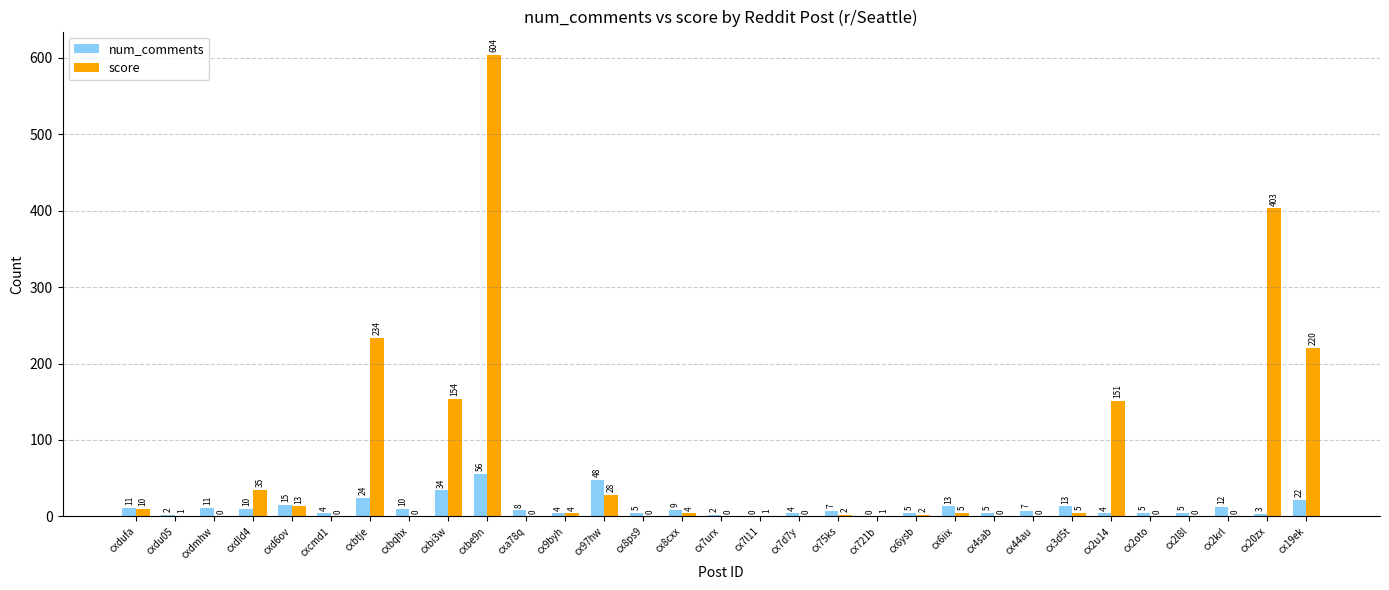

What is the sum of all num_comments values?

358